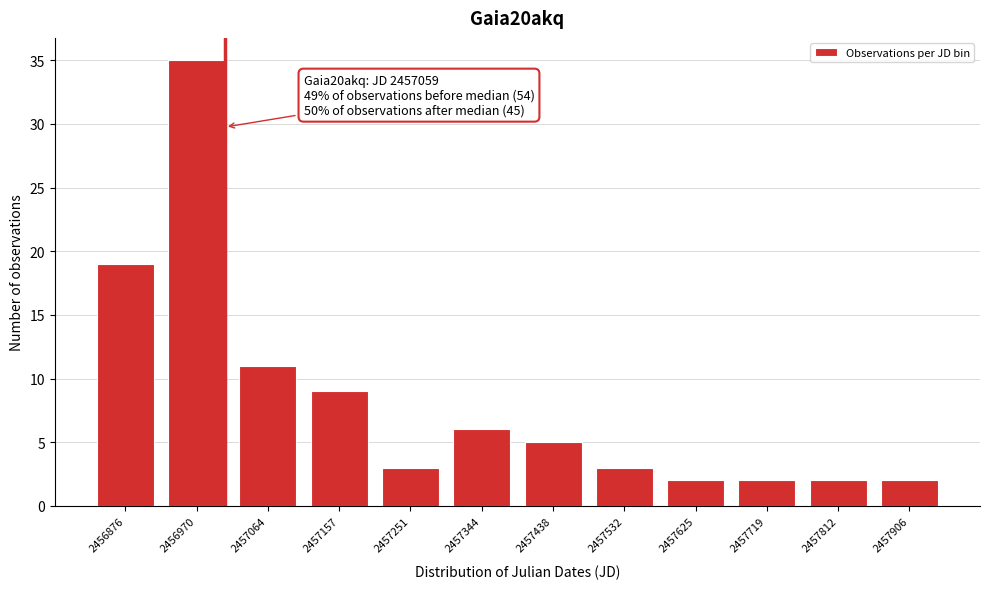

Reading right to left, transcribe all the data shown in this chart.

2457906=2	2457812=2	2457719=2	2457625=2	2457532=3	2457438=5	2457344=6	2457251=3	2457157=9	2457064=11	2456970=35	2456876=19